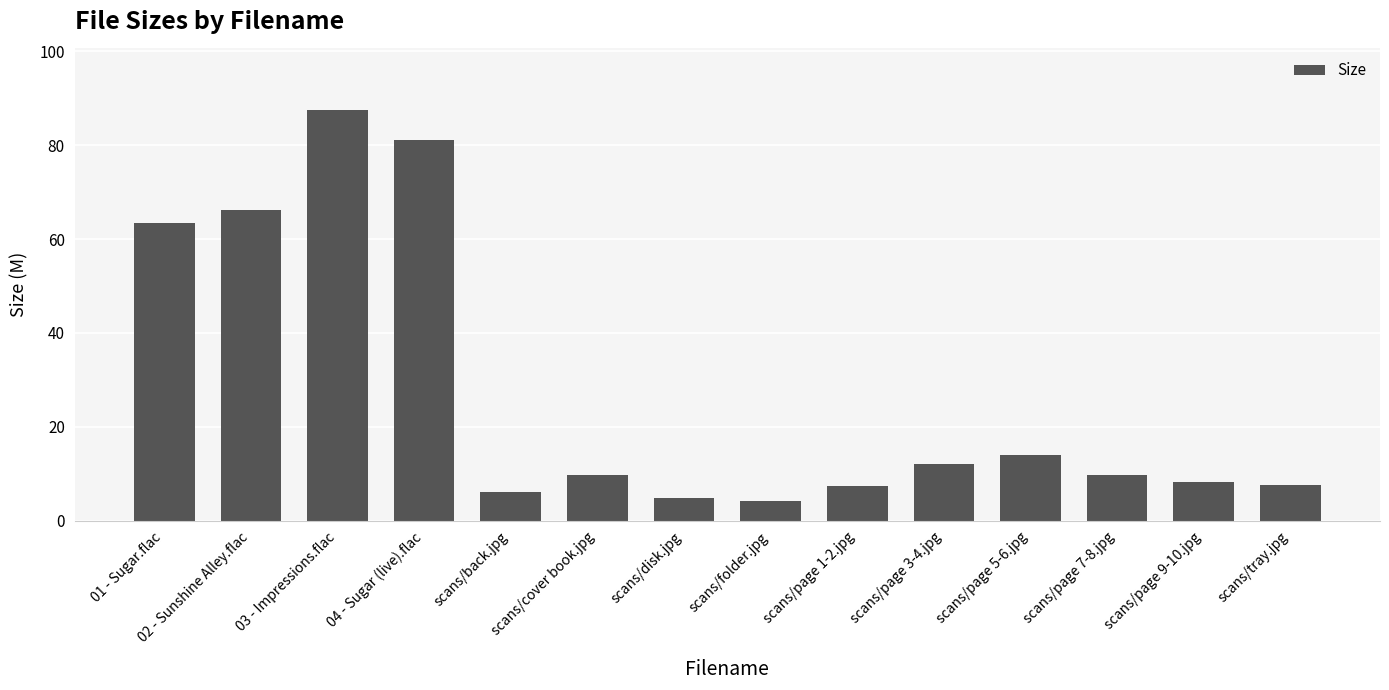

What is the ratio of the value at scans/page 5-6.jpg to the value at 04 - Sugar (live).flac?

0.2